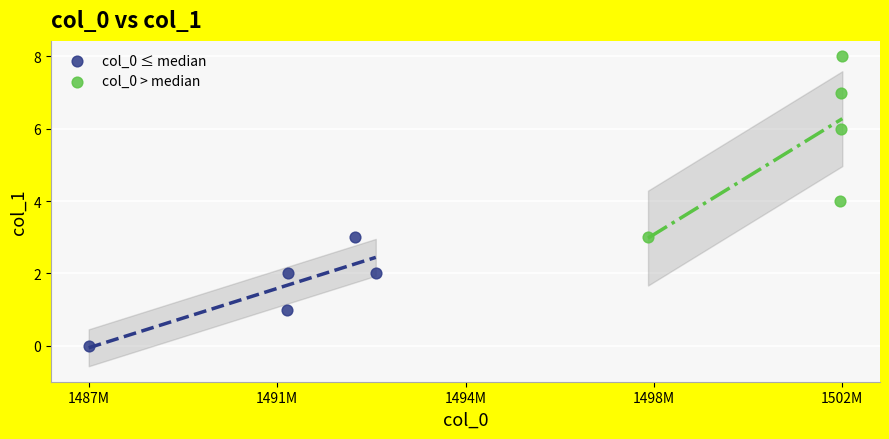

What are all the series names shown in the legend?

col_0 ≤ median, col_0 > median